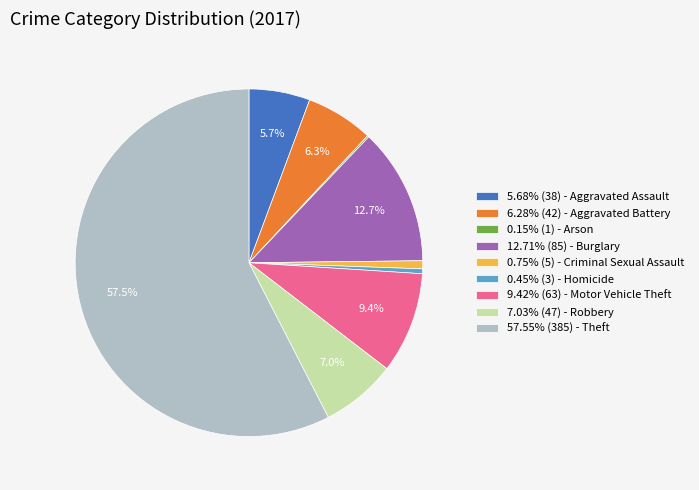

What portion of the pie excludes 12.71% (85) - Burglary?

87.3%